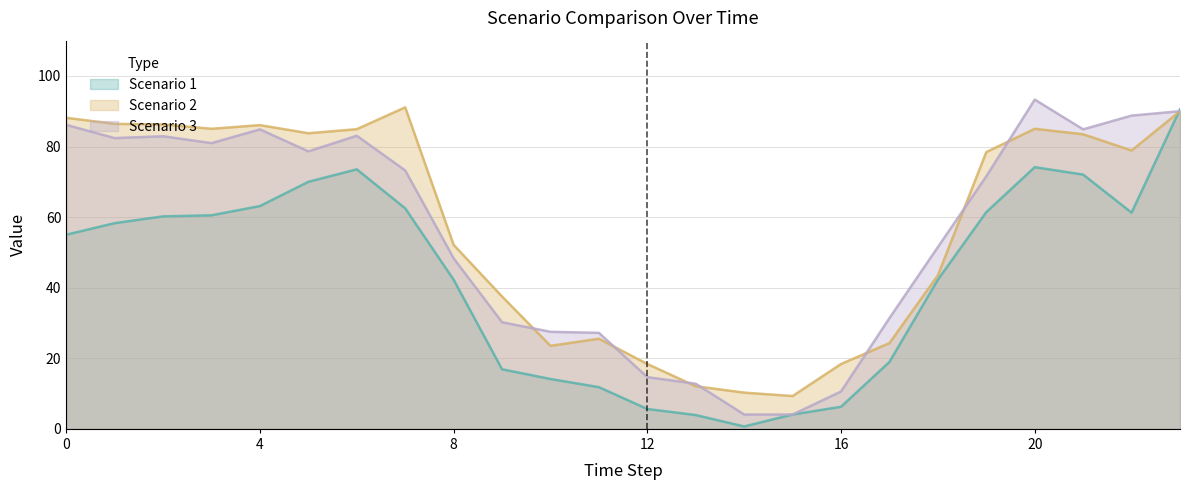

Where is the first local minimum for Scenario 3?

1